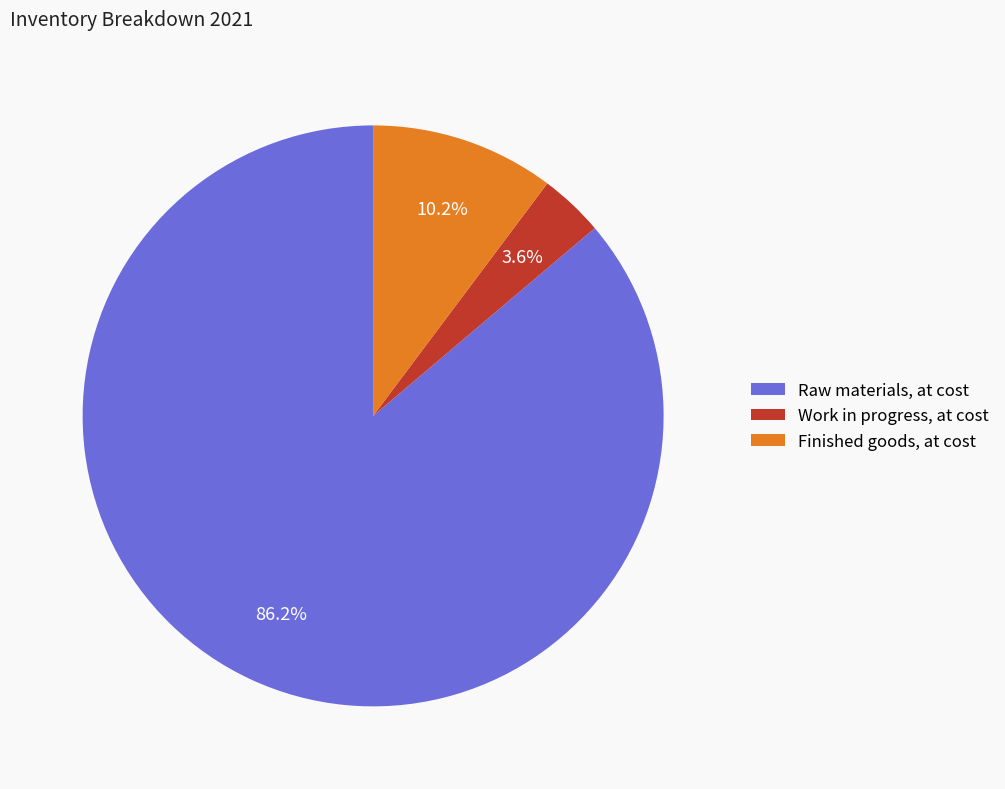

To the nearest percent, what is the difference between the largest and smallest slice percentages?

83%